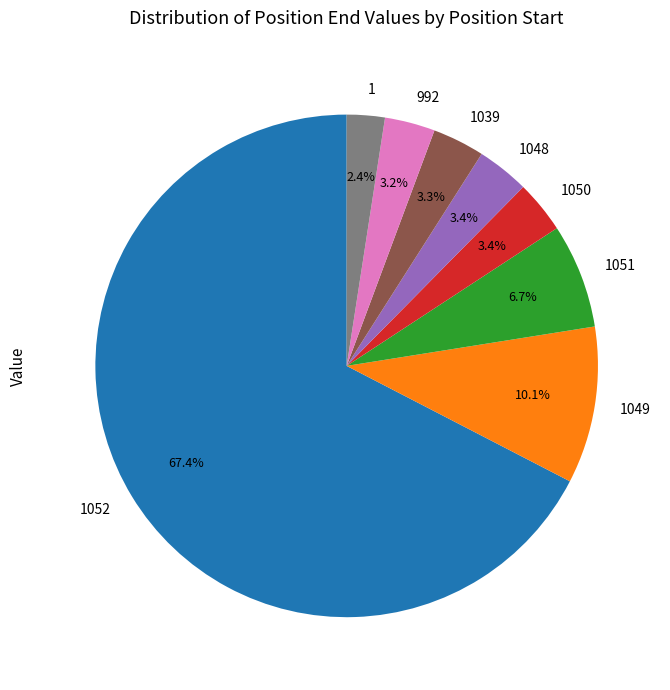

Count the number of slices in the pie.

8